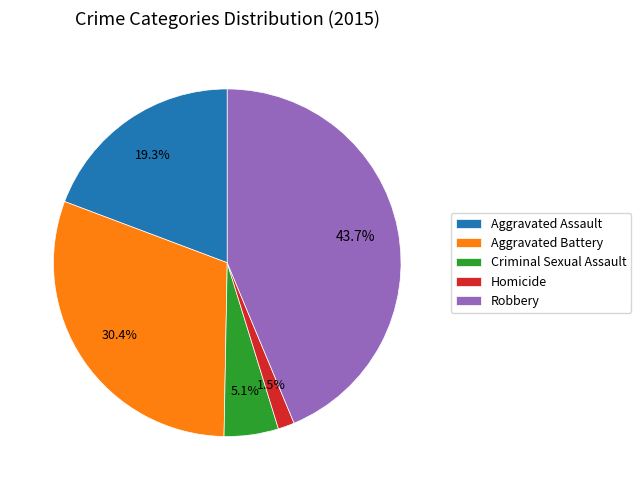

Approximately how many times larger is the value at Homicide compared to Aggravated Assault?

0.1